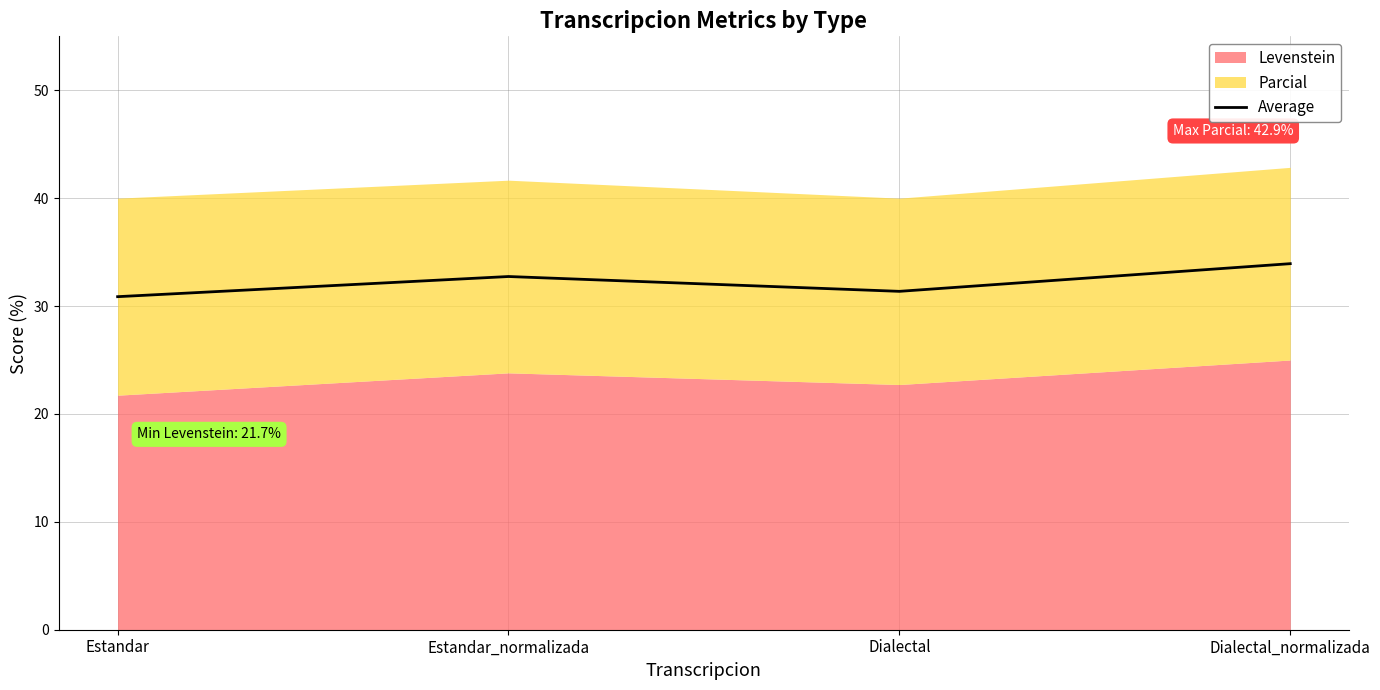

Reading left to right, extract all data points from this chart.

30.9	32.7	31.4	33.9